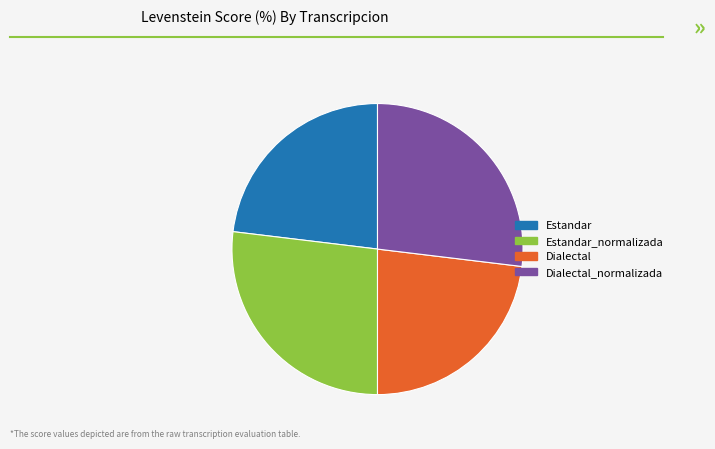

Is the sum of Dialectal and Estandar greater than half?

No